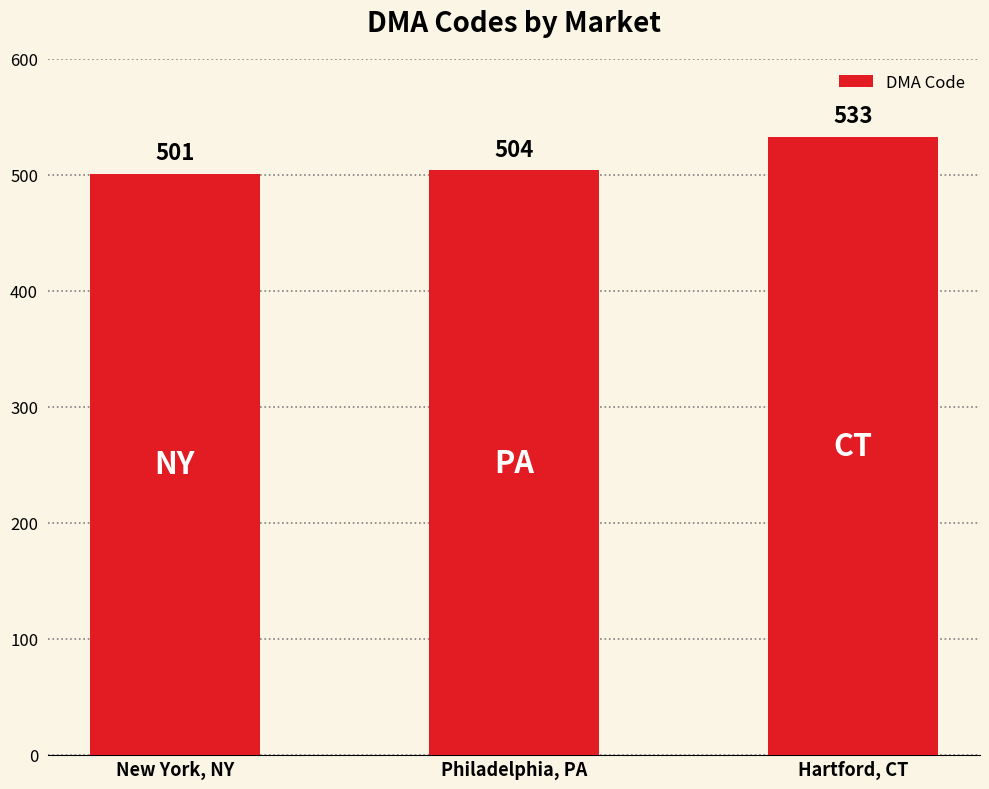

Is it true that the value at Philadelphia, PA is 504?

True